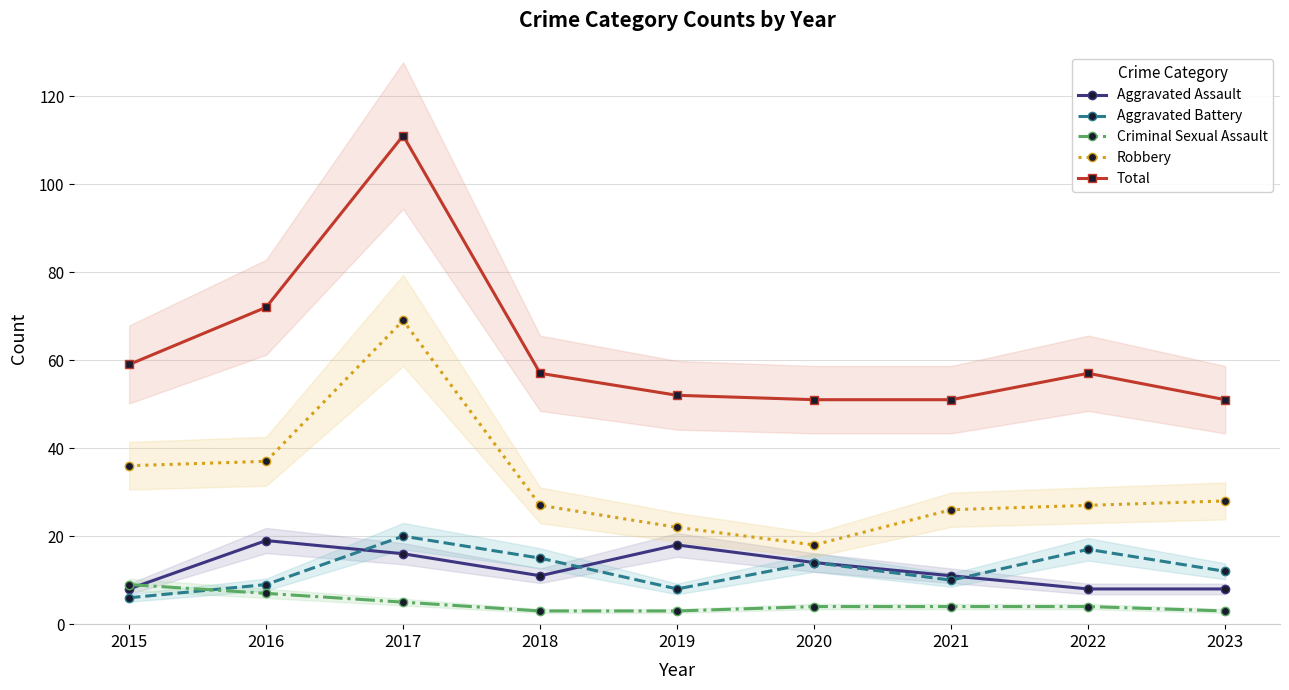

Is this an area chart (filled region under the line)?

No